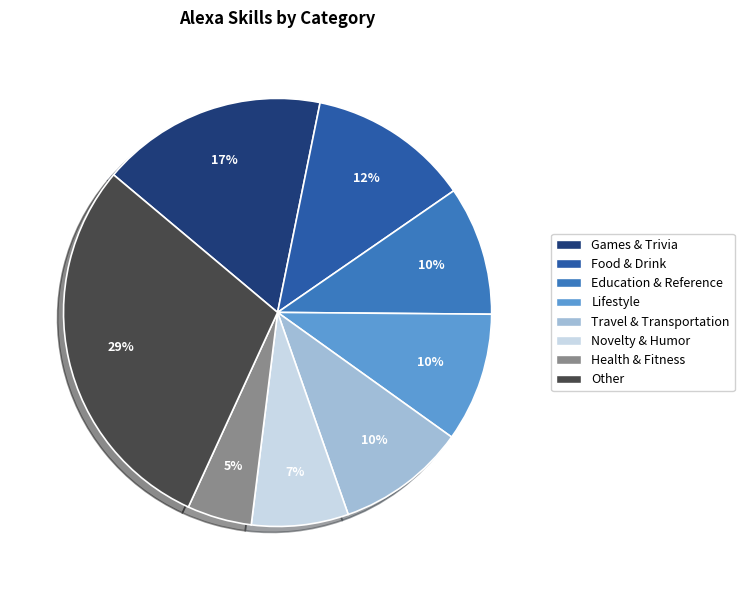

True or false: Other accounts for 44% of the total.

False